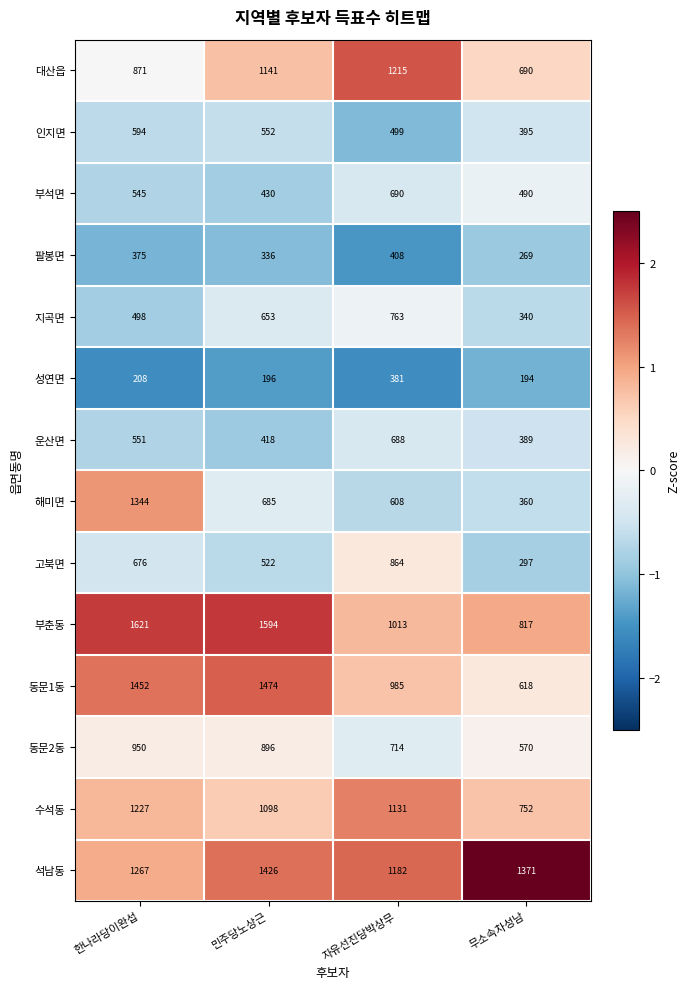

Rank the series by their maximum value, from lowest to highest.

성연면, 팔봉면, 인지면, 운산면, 부석면, 지곡면, 고북면, 동문2동, 대산읍, 수석동, 해미면, 석남동, 동문1동, 부춘동